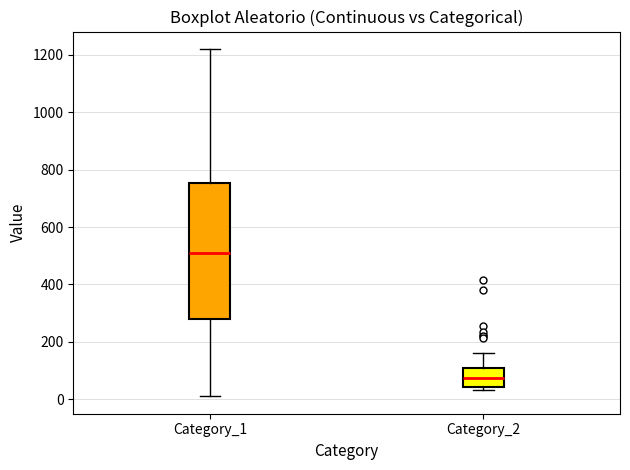

Comparing the boxes themselves (not the whiskers), which one is the tallest?

Category_1